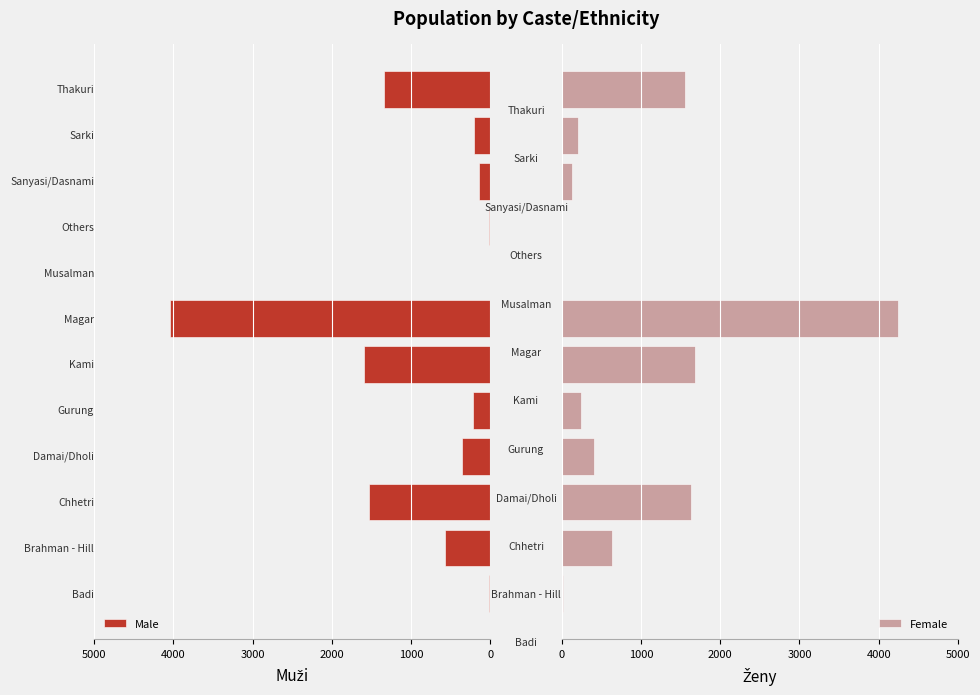

How many data points does each series have?

12